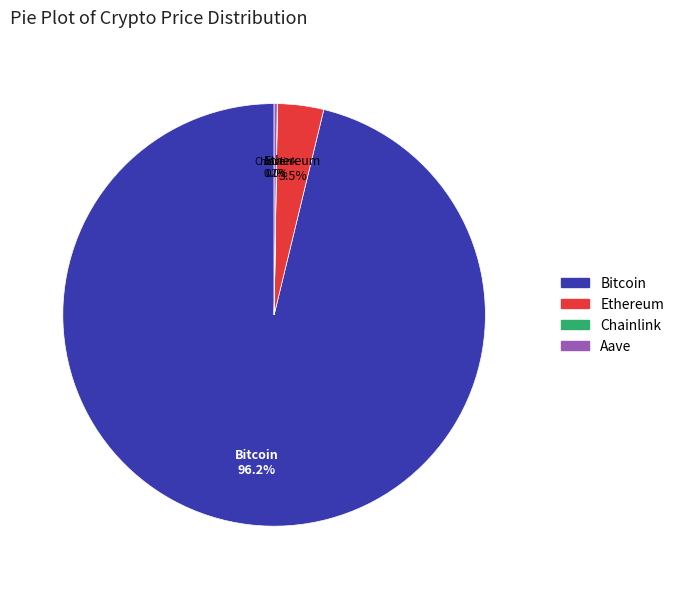

Which slice is the largest?

Bitcoin